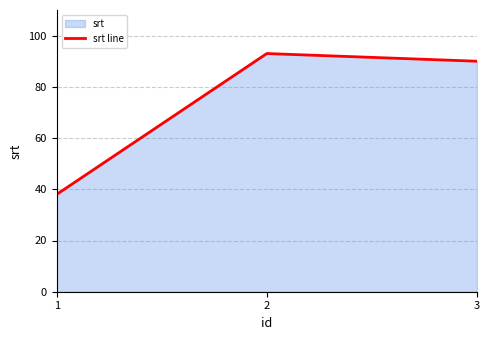

Reading left to right, transcribe all the data shown in this chart.

38	93	90